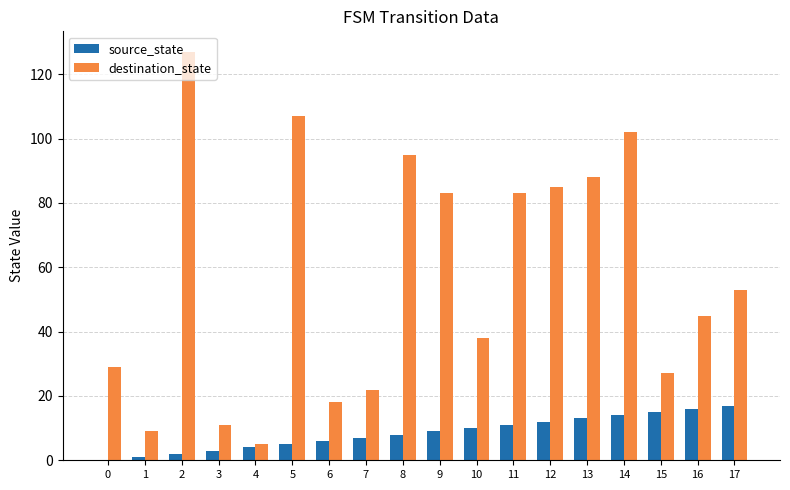

Reading left to right, list all the values displayed in this chart.

source_state: 0=0	1=1	2=2	3=3	4=4	5=5	6=6	7=7	8=8	9=9	10=10	11=11	12=12	13=13	14=14	15=15	16=16	17=17
destination_state: 0=29	1=9	2=127	3=11	4=5	5=107	6=18	7=22	8=95	9=83	10=38	11=83	12=85	13=88	14=102	15=27	16=45	17=53